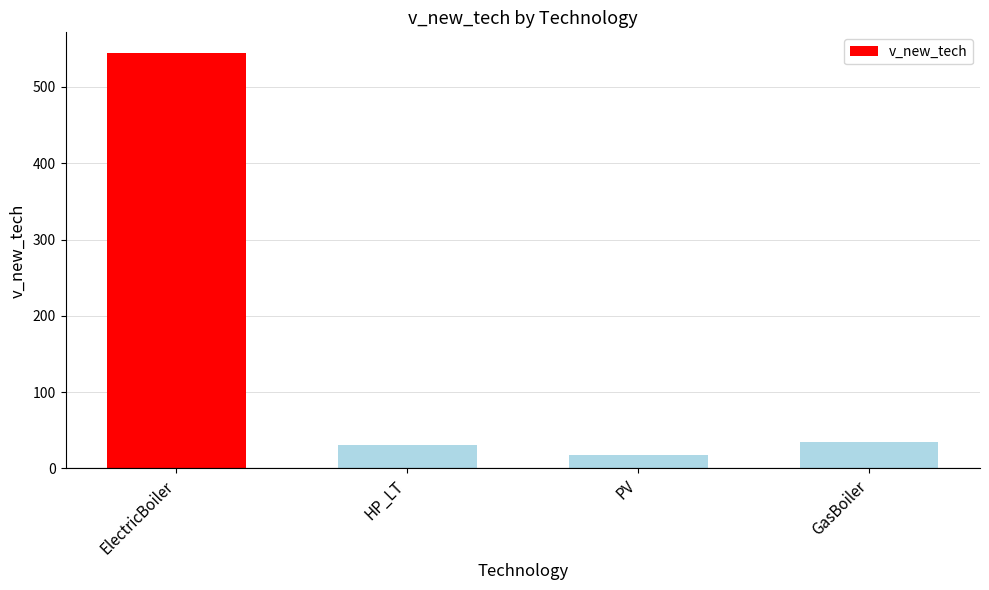

Reading left to right, extract all data points from this chart.

ElectricBoiler=544.4	HP_LT=30.0	PV=17.1	GasBoiler=34.7